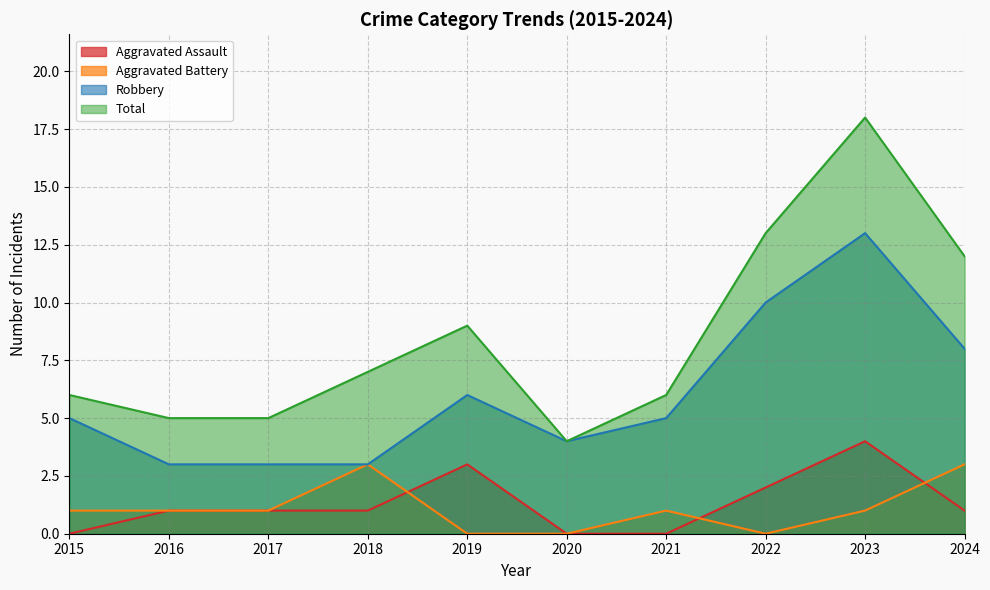

Rank the categories by Aggravated Battery value from lowest to highest.

2019, 2020, 2022, 2015, 2016, 2017, 2021, 2023, 2018, 2024